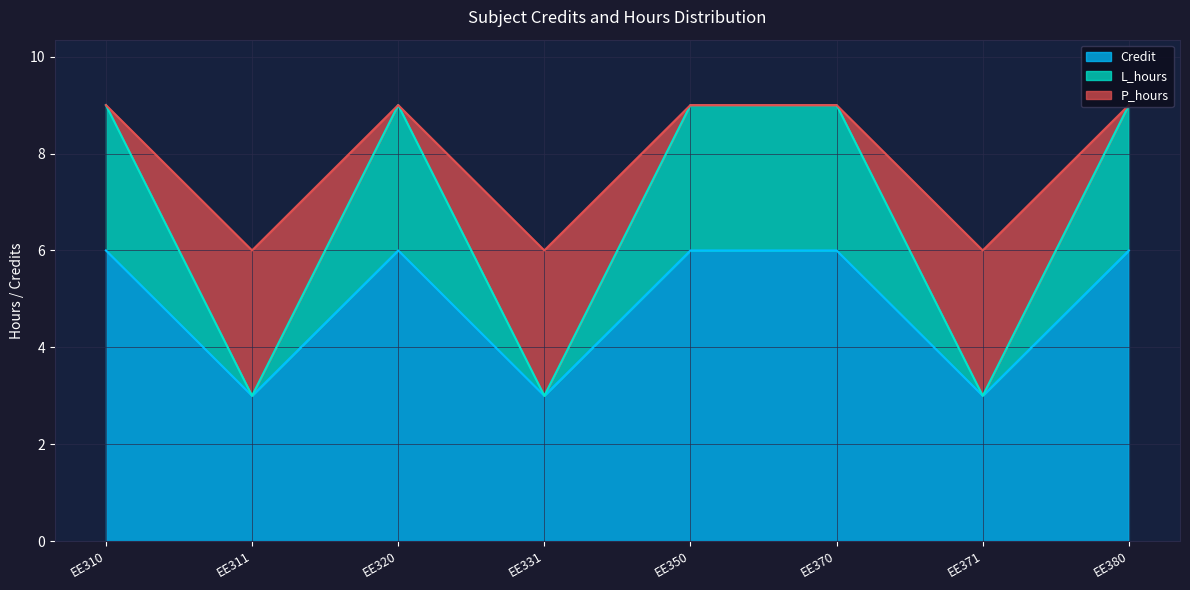

What is the lowest value of the Credit series?

3